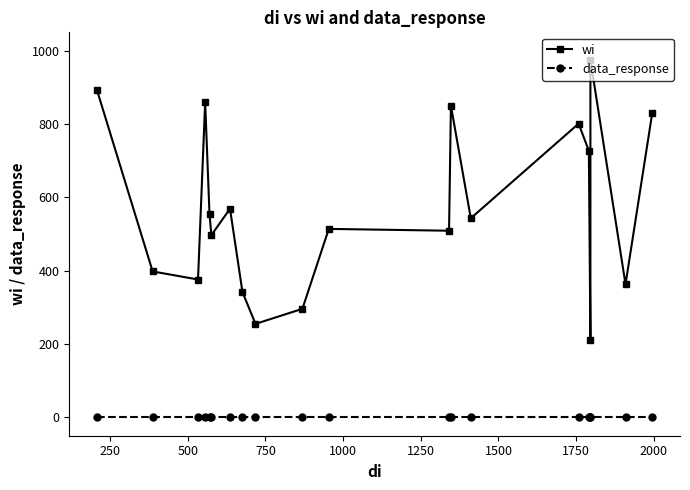

What is the value of the wi point at the 20th from the left?

830